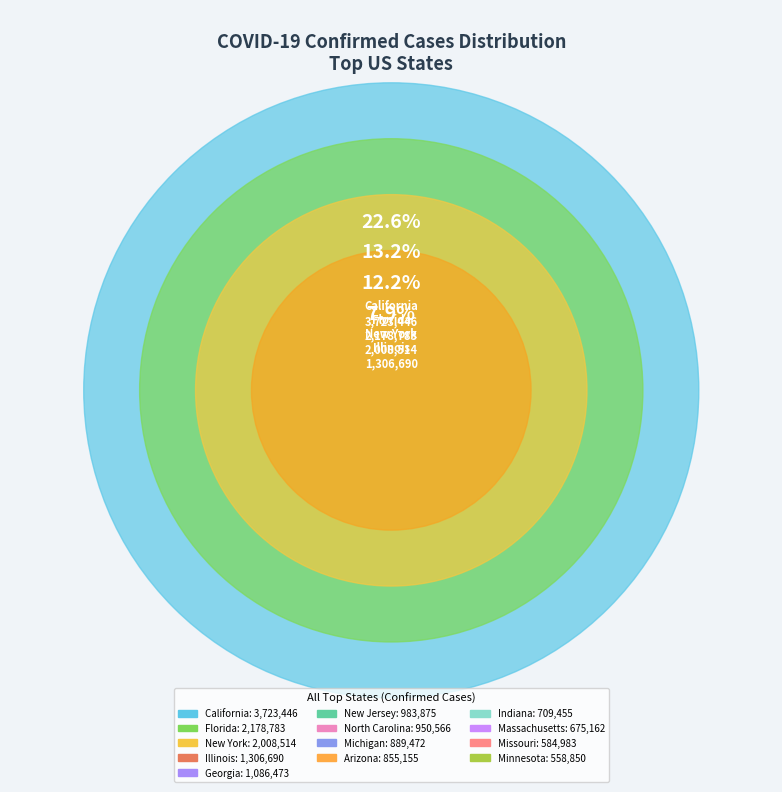

The Massachusetts slice represents 4% of the pie. True or false?

True